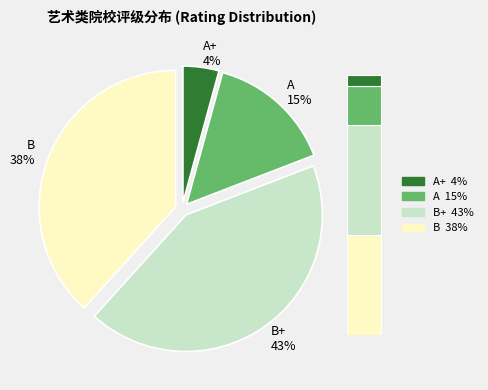

How many slices are in this pie chart?

4